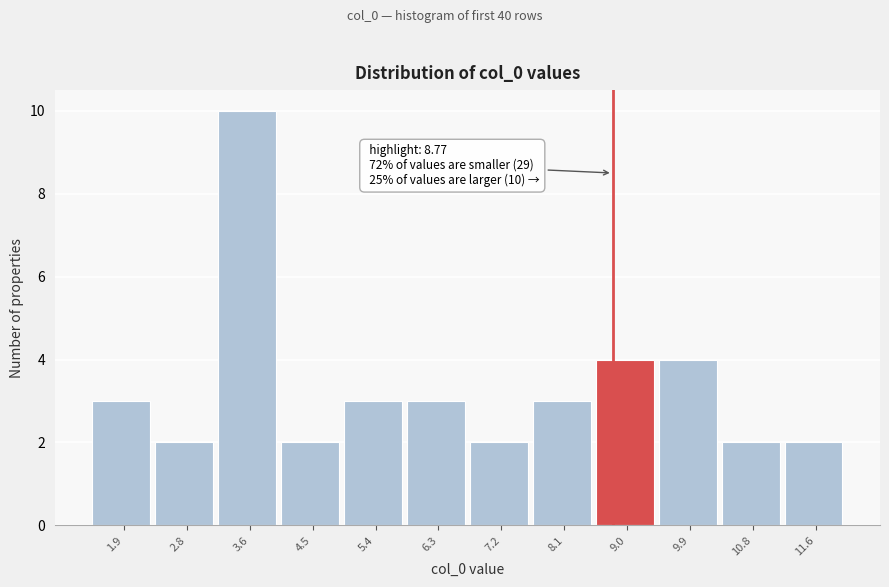

Over which range of the x-axis is the bar tallest?

3.2 to 4.1